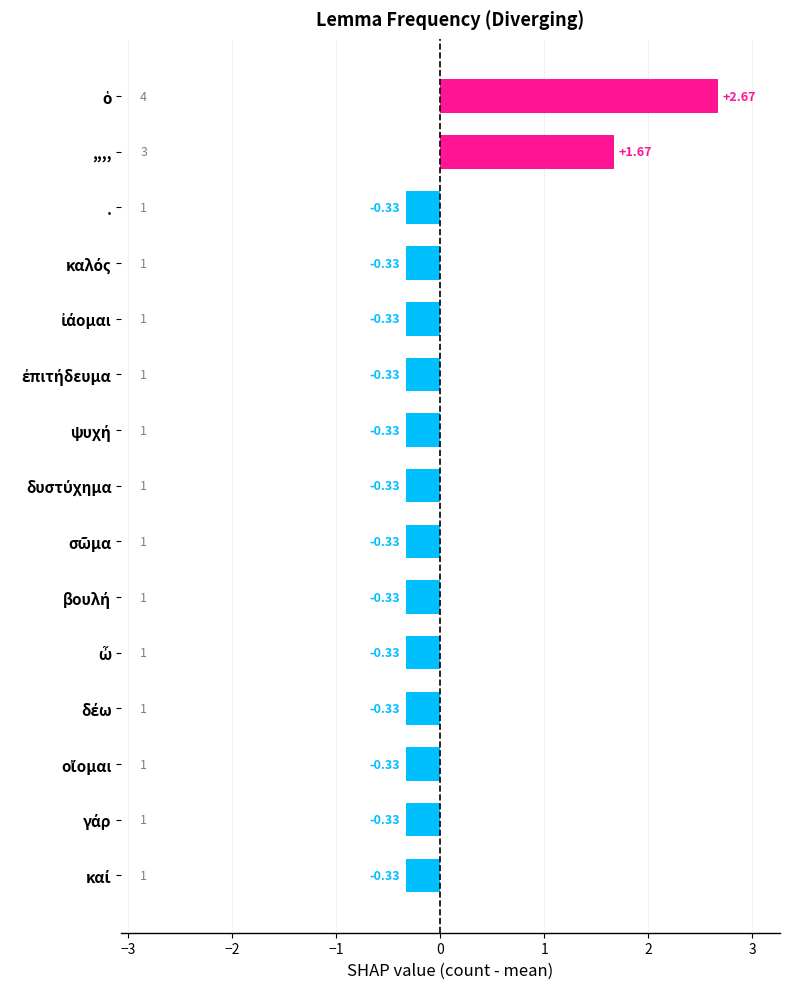

What is the difference between the maximum and minimum values?

3.0